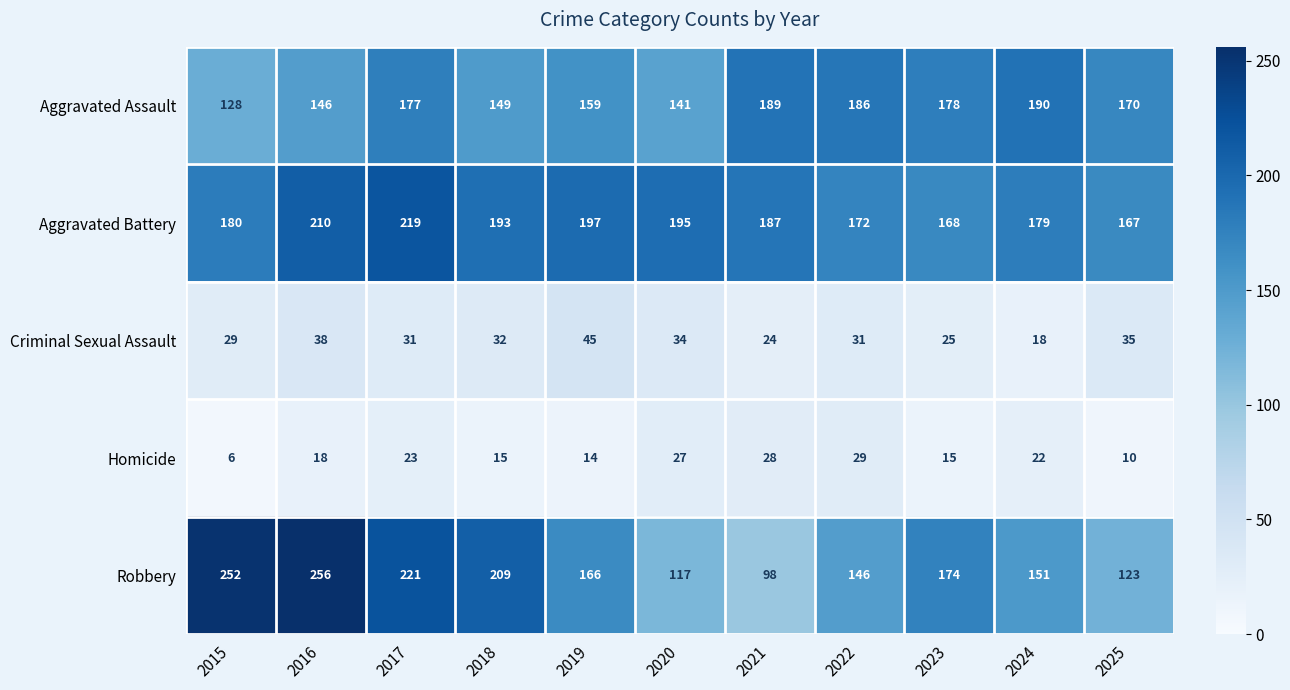

At which category is the sum across all series the highest?

2017